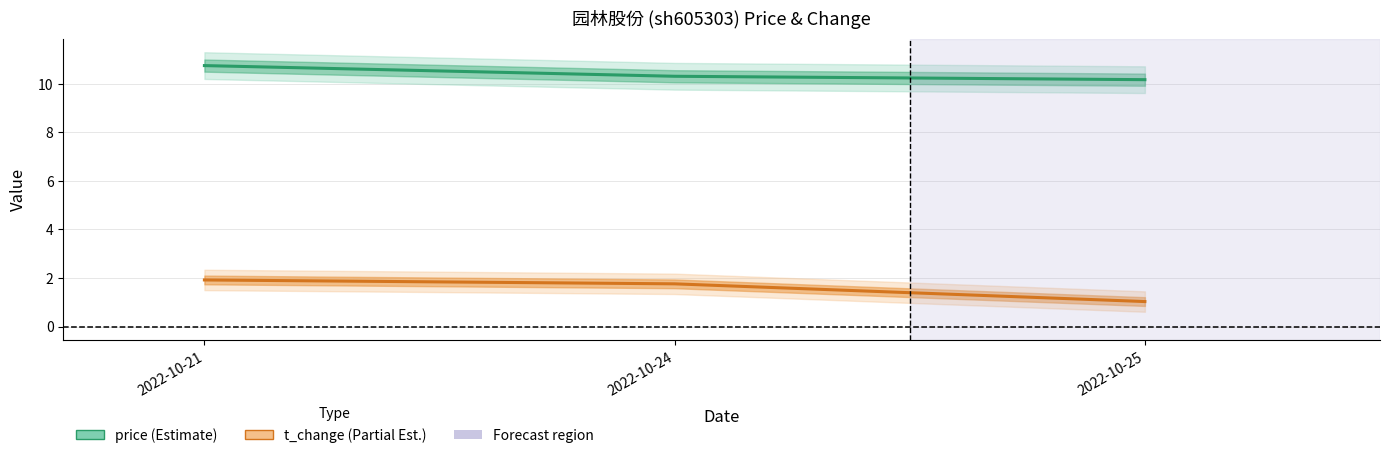

Reading left to right, transcribe all the data shown in this chart.

price: 2022-10-21=10.8	2022-10-24=10.3	2022-10-25=10.2
t_change: 2022-10-21=1.9	2022-10-24=1.8	2022-10-25=1.0